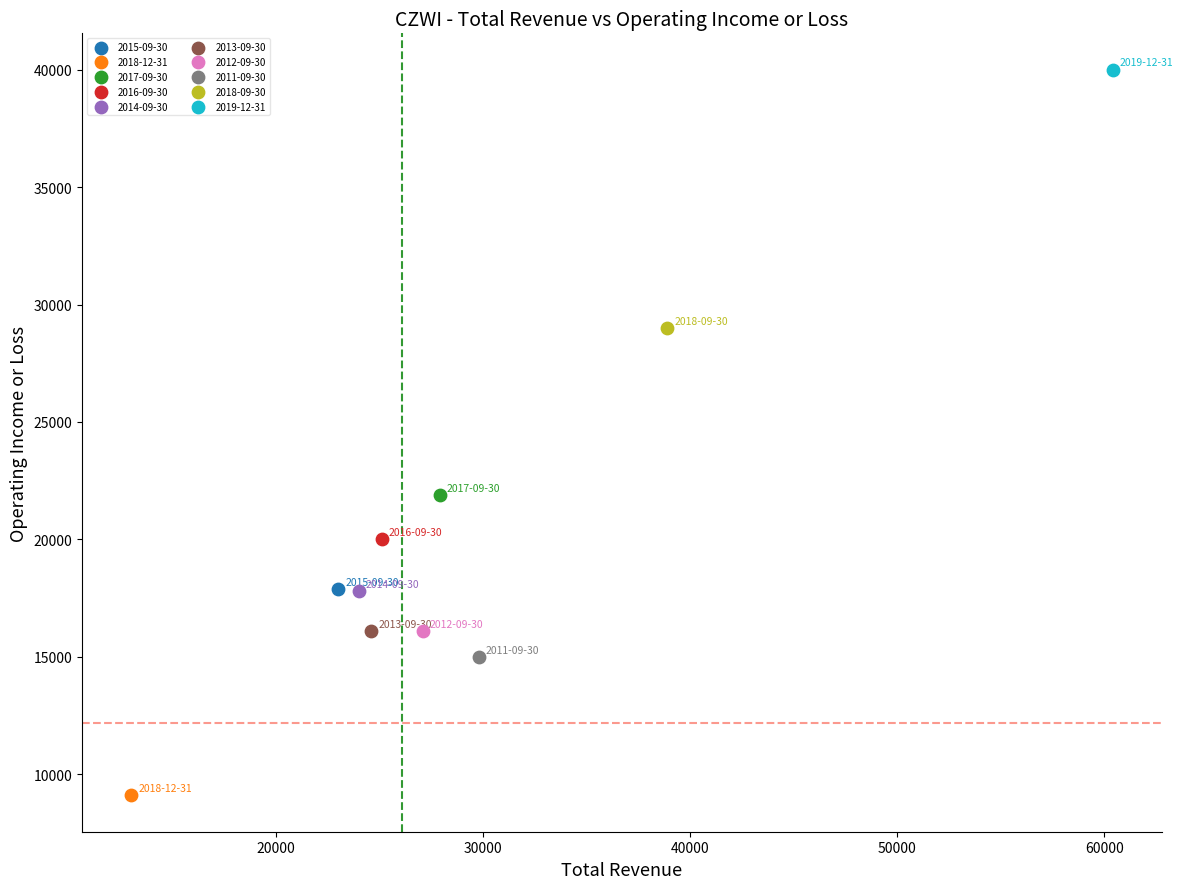

Which series contains the highest Y value?

2019-12-31